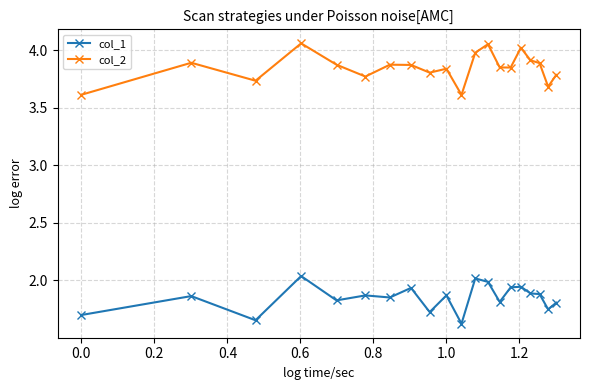

True or false: col_2 and col_1 cross at least once.

False